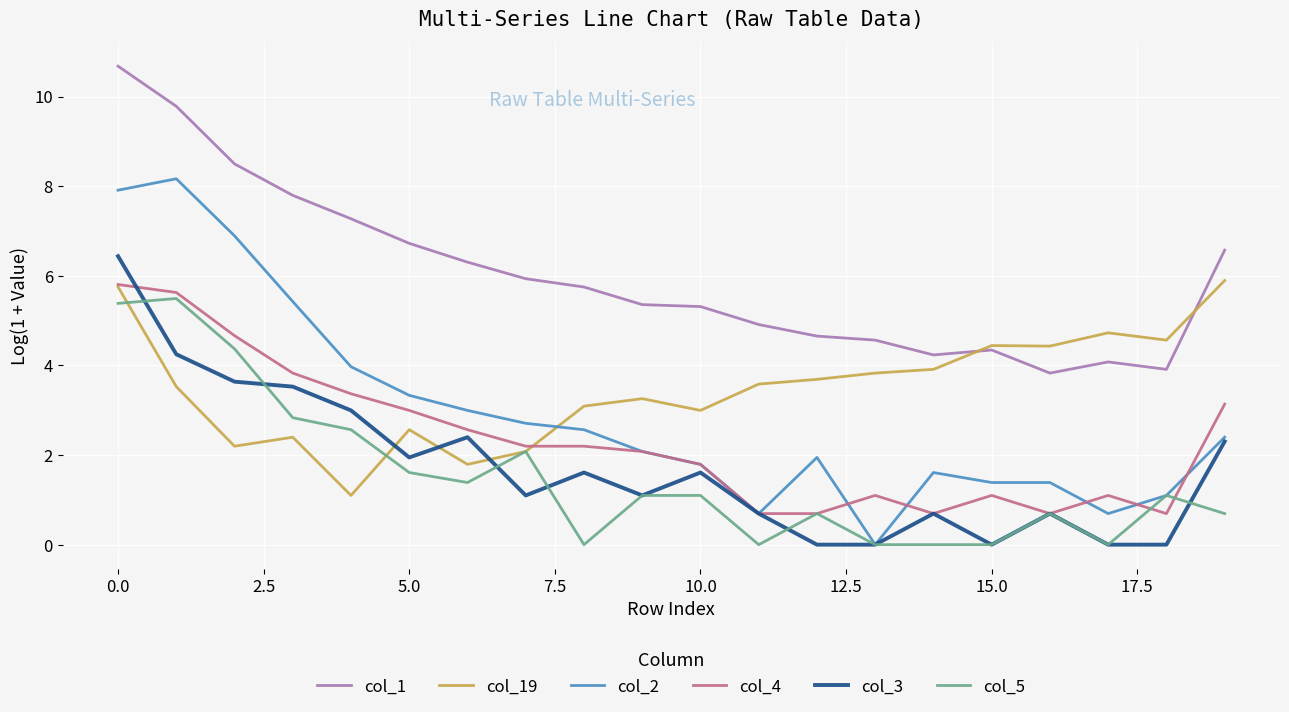

What are all the series names shown in the legend?

col_1, col_19, col_2, col_4, col_3, col_5